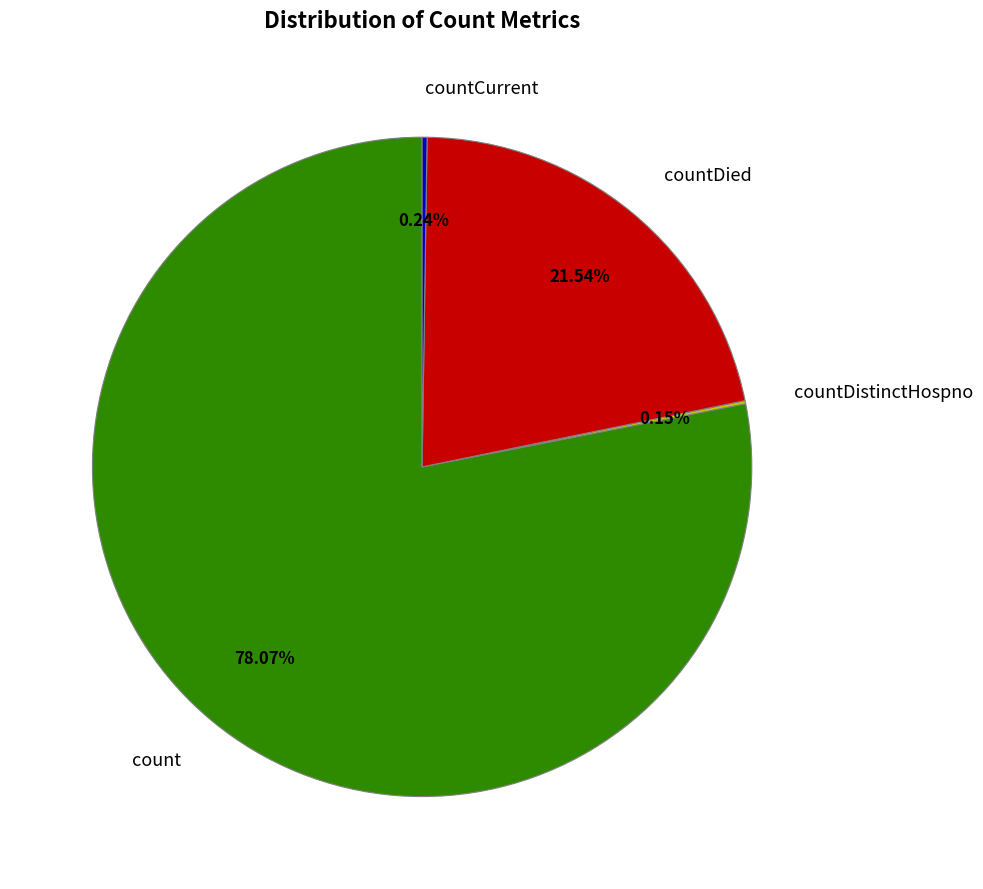

Which slice represents more than half of the pie?

count